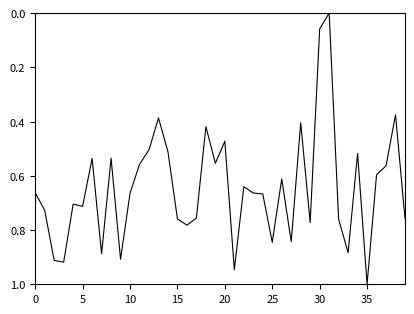

What is the difference between the maximum and minimum values?

1.0